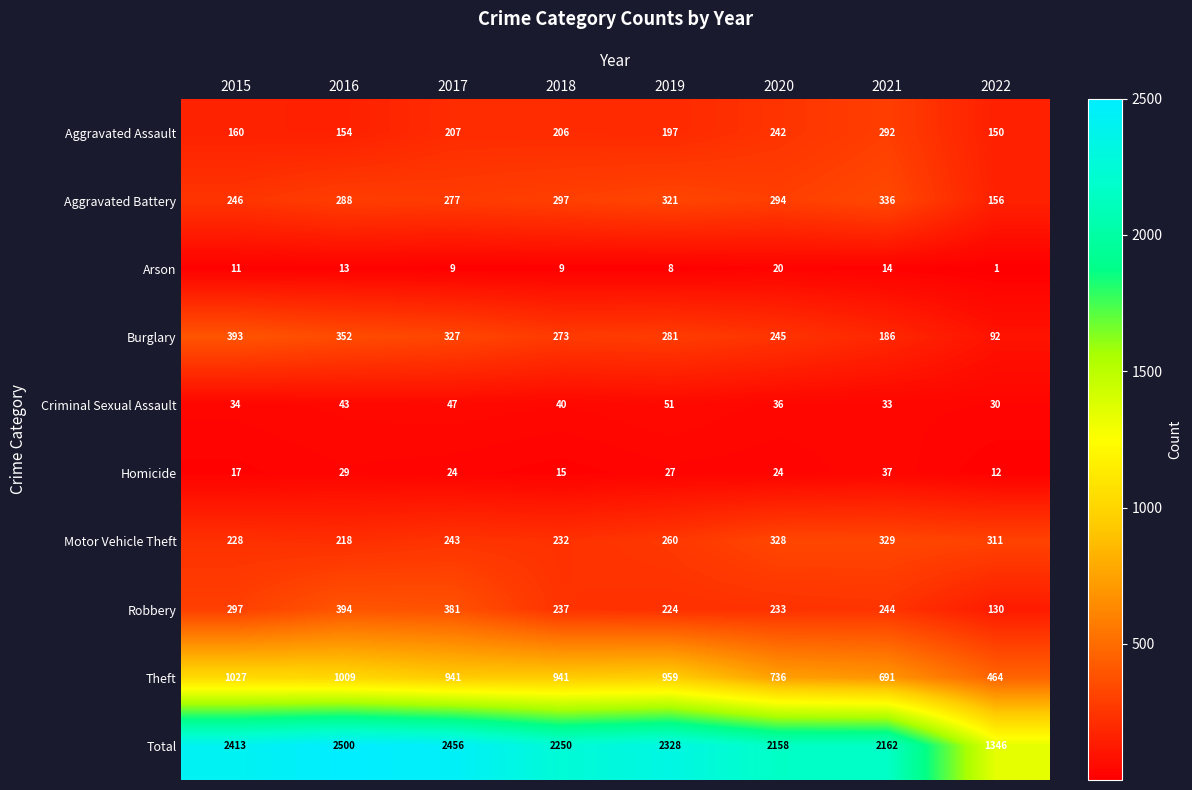

Which label corresponds to the largest value in the chart?

2016